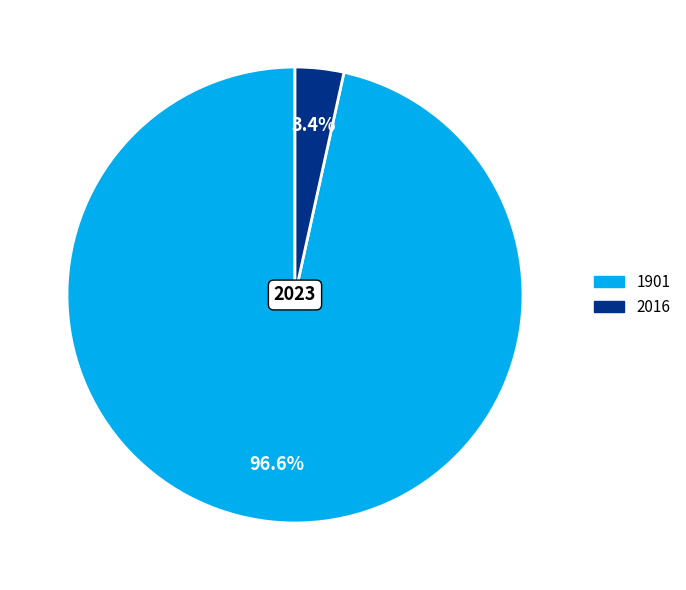

Rank the categories by value from lowest to highest.

2016, 1901